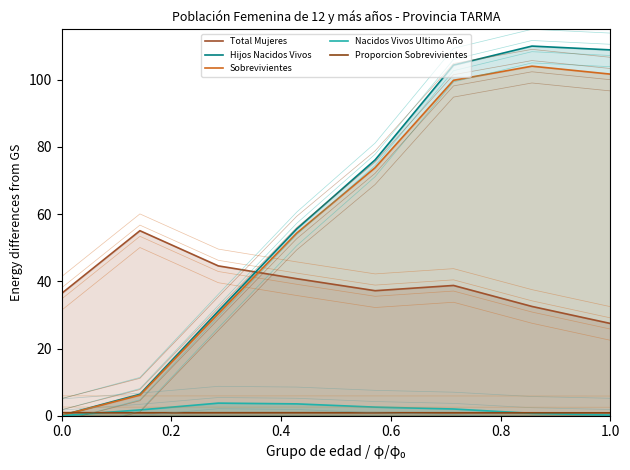

What is the difference between the highest and lowest values at 1.0?

108.7